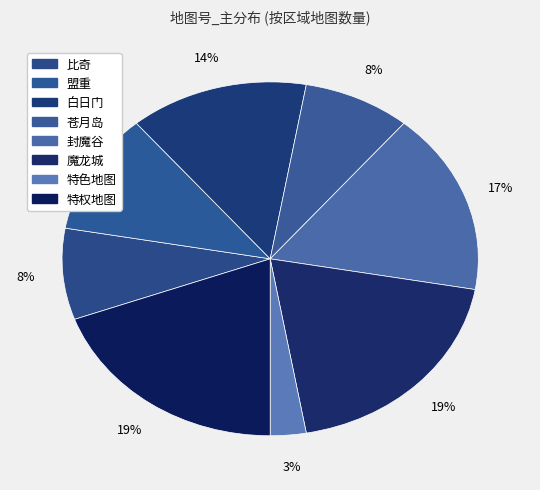

True or false: 苍月岛 accounts for 8% of the total.

True